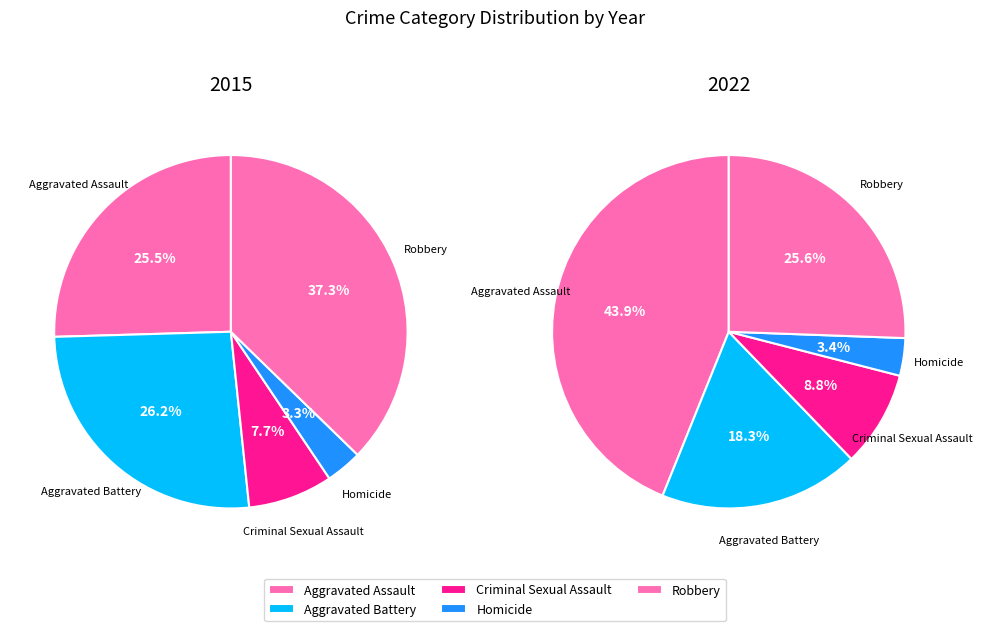

How many segments does this pie chart have?

5